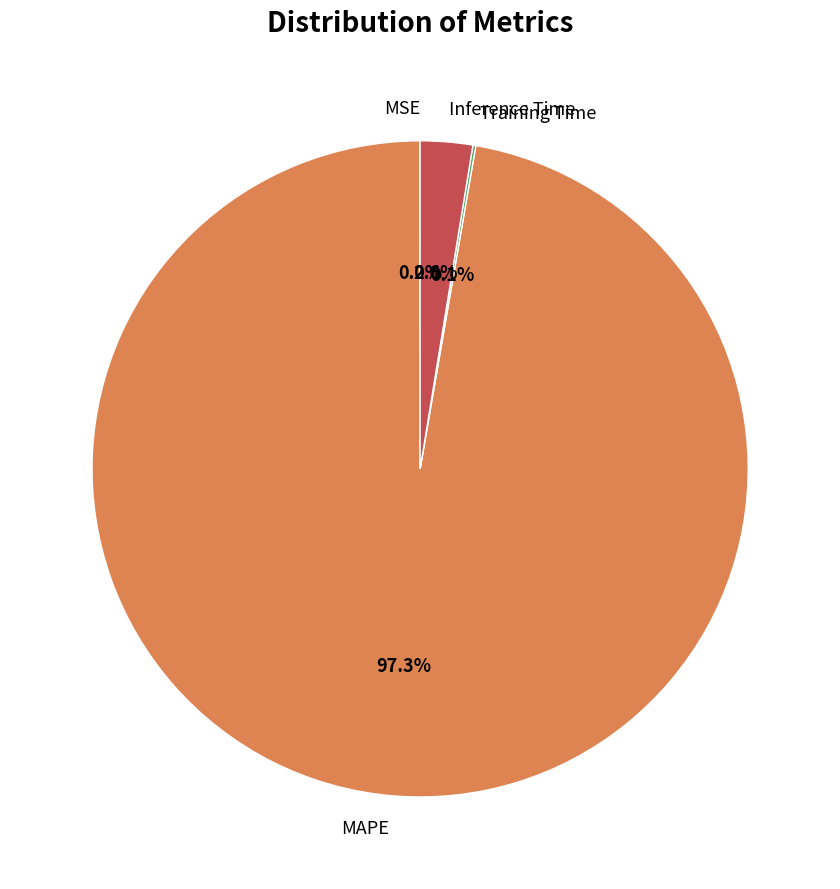

Which category has the biggest portion of the pie?

MAPE